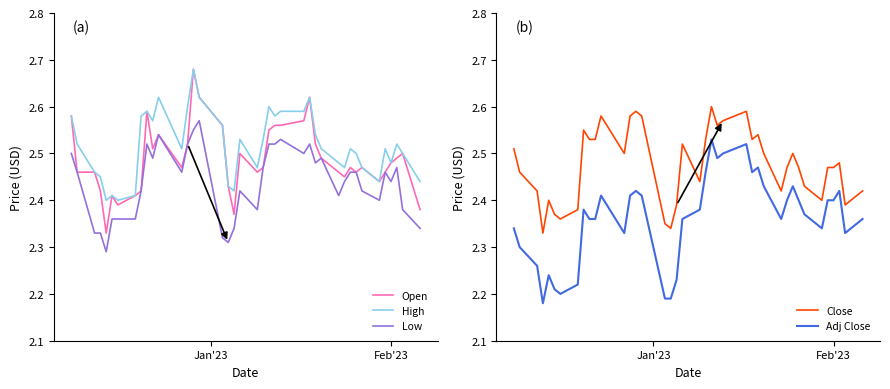

How many times do Close and Open cross each other?

17